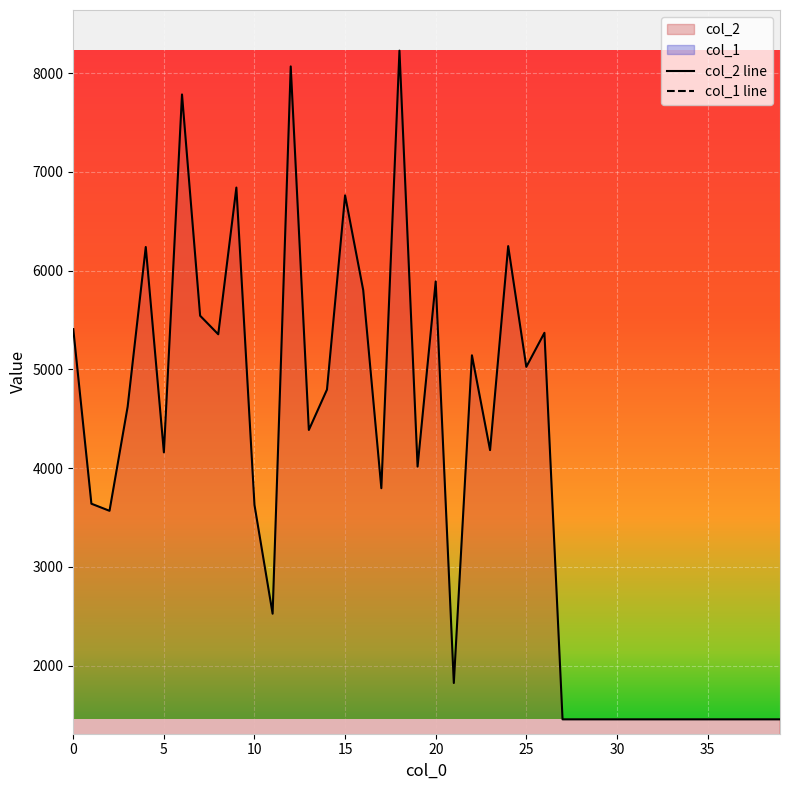

What is the lowest value of the col_2 line series?

1456